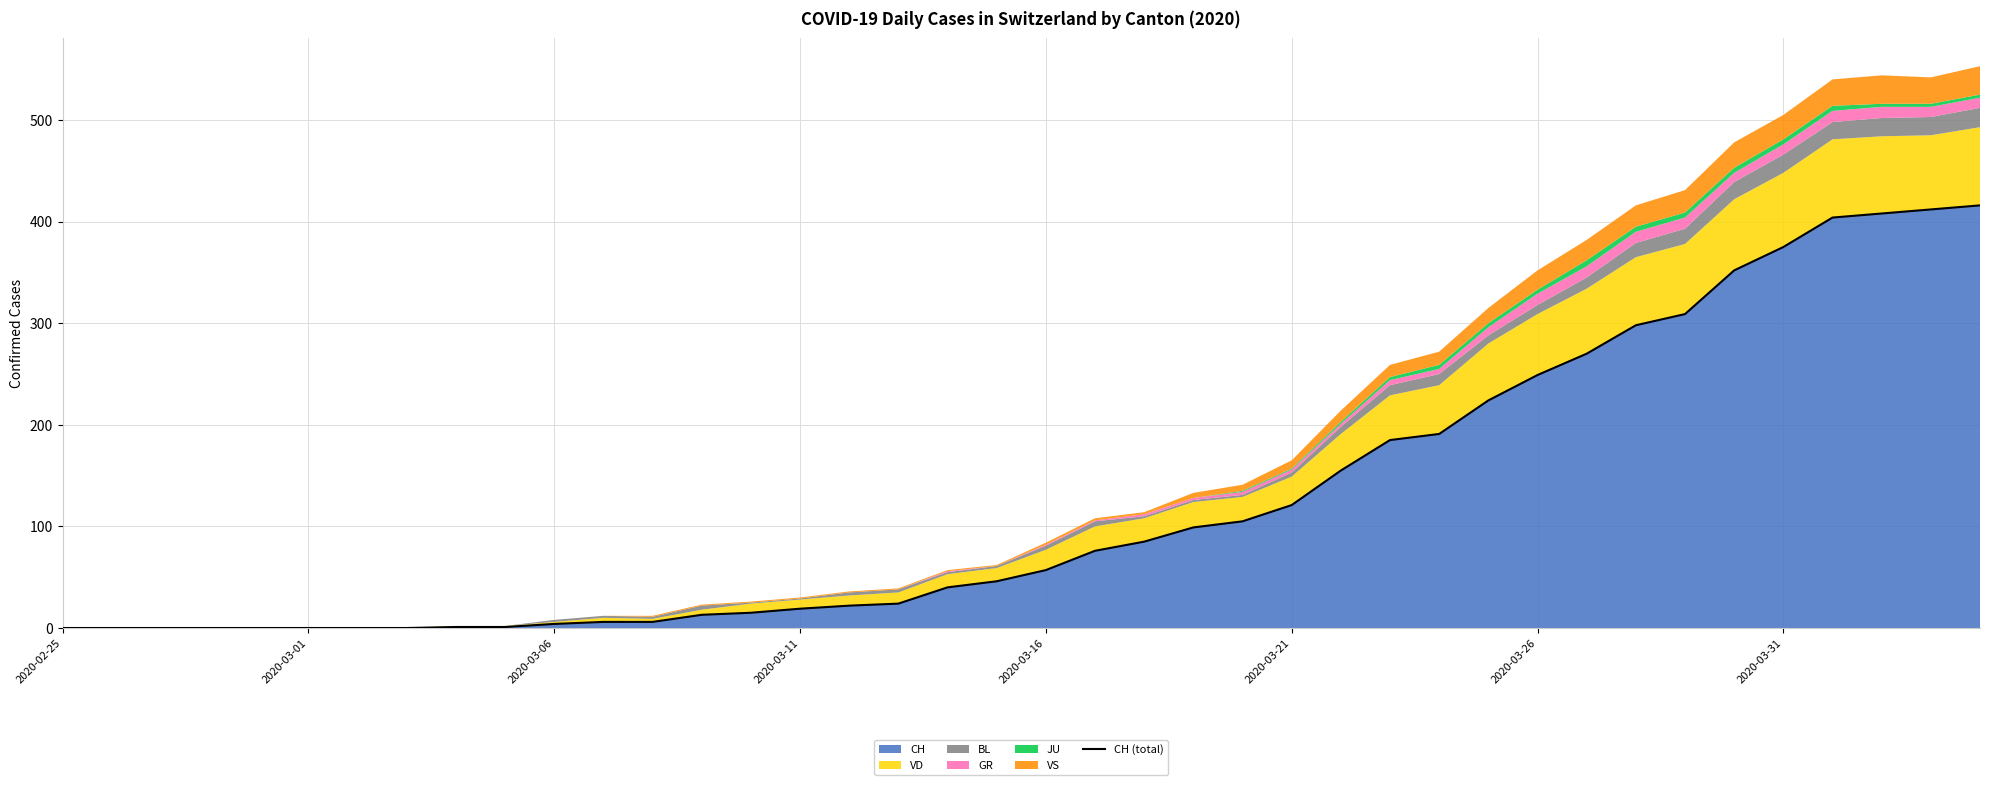

Which label corresponds to the smallest value in the chart?

2020-02-25